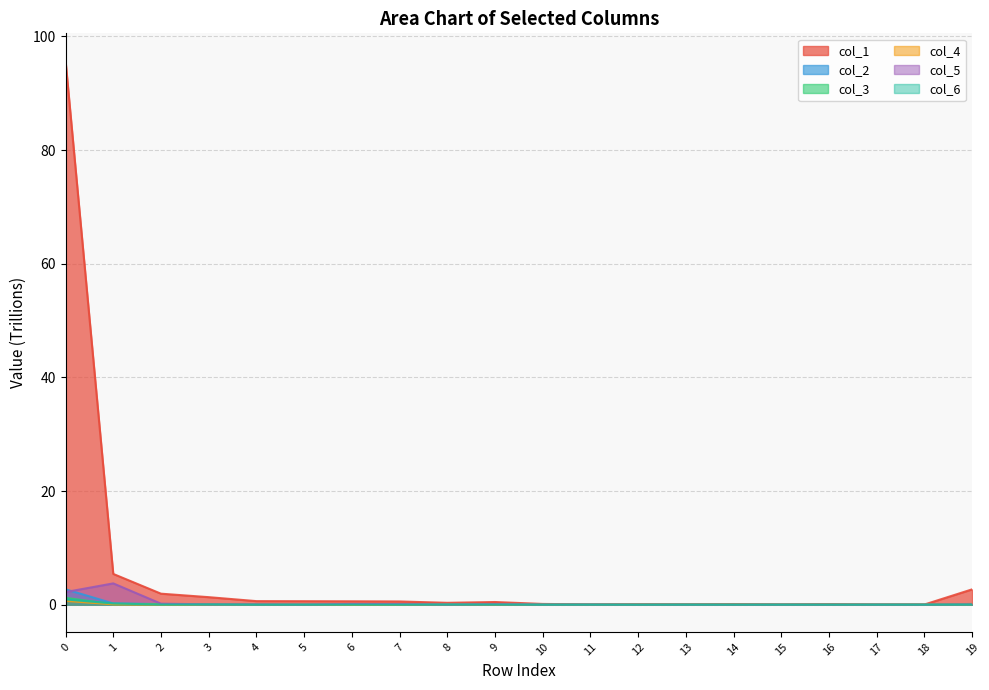

Which has a higher value, row_16 or row_8?

row_8